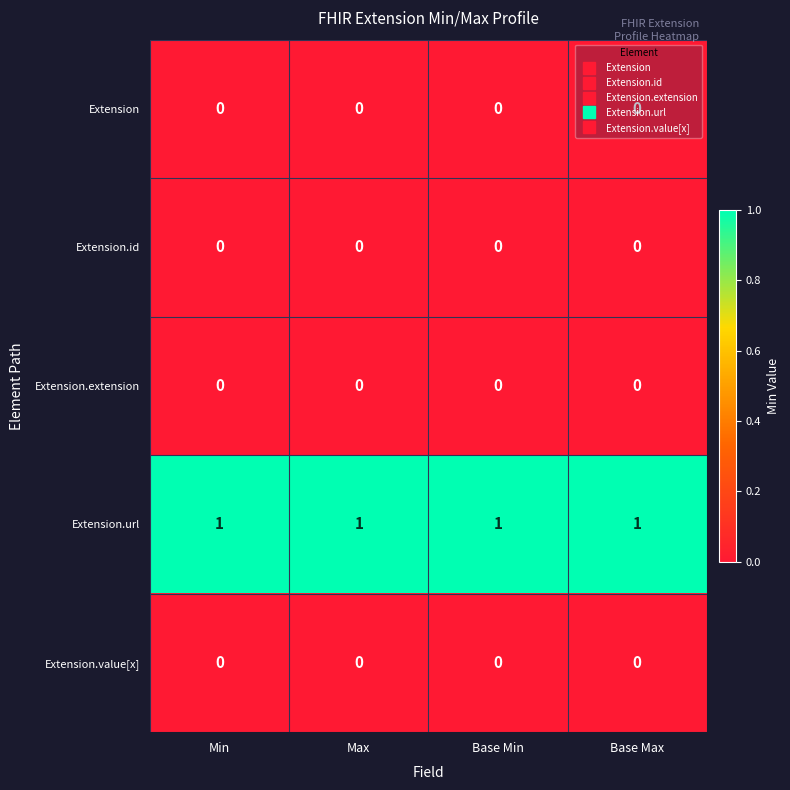

The value of Extension at Base Max is 0. True or false?

True